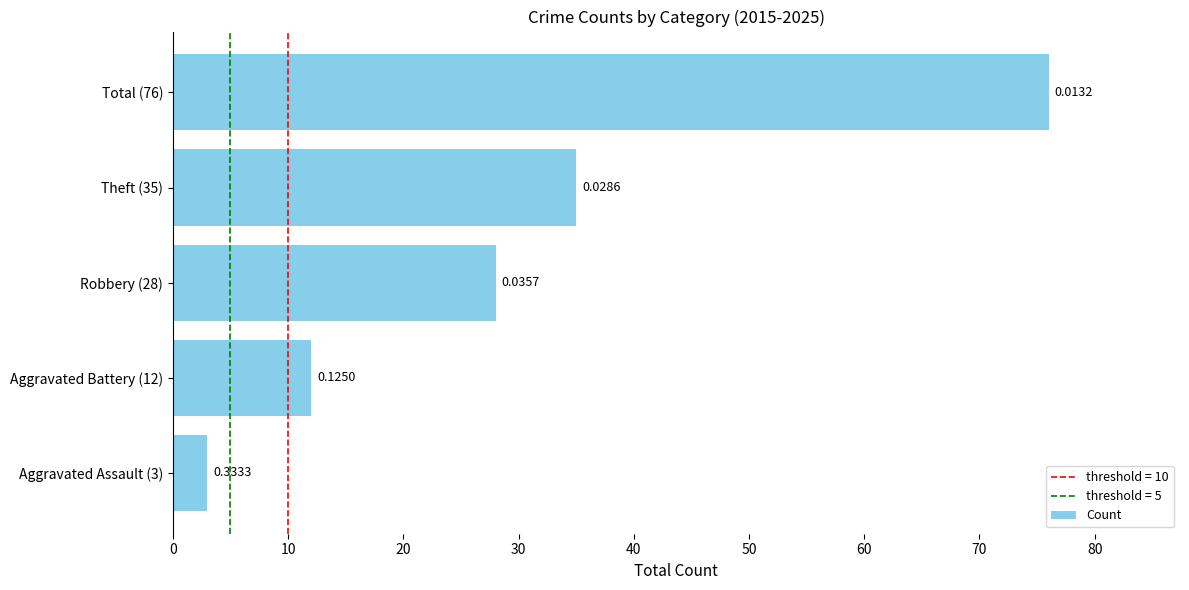

What is the average value?

31